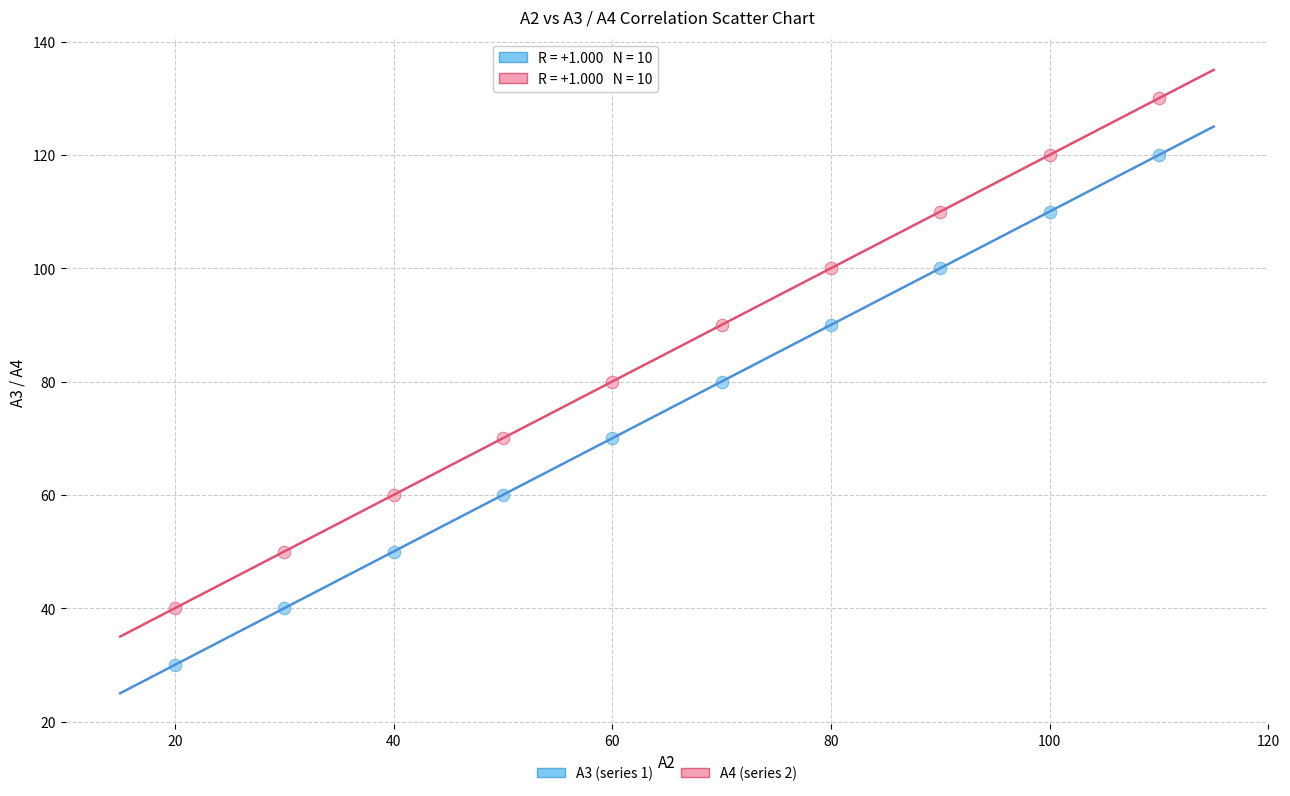

Which series reaches the maximum Y coordinate?

A4 (series 2)